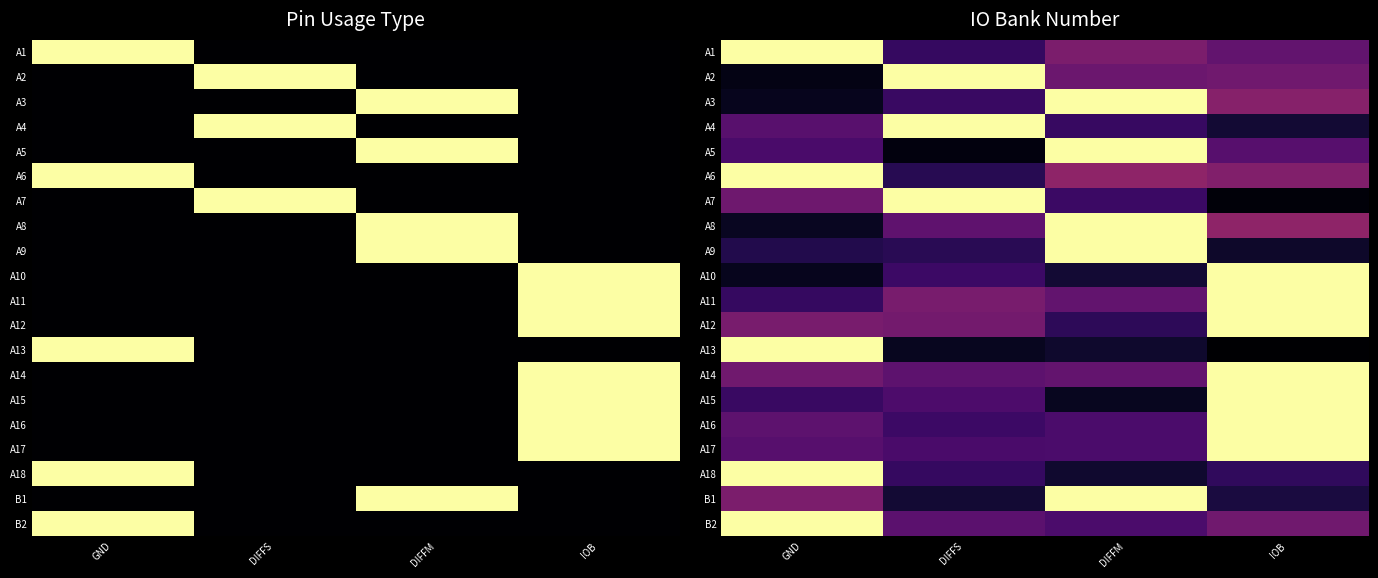

What is the difference between the highest and lowest values at GND?

1.3